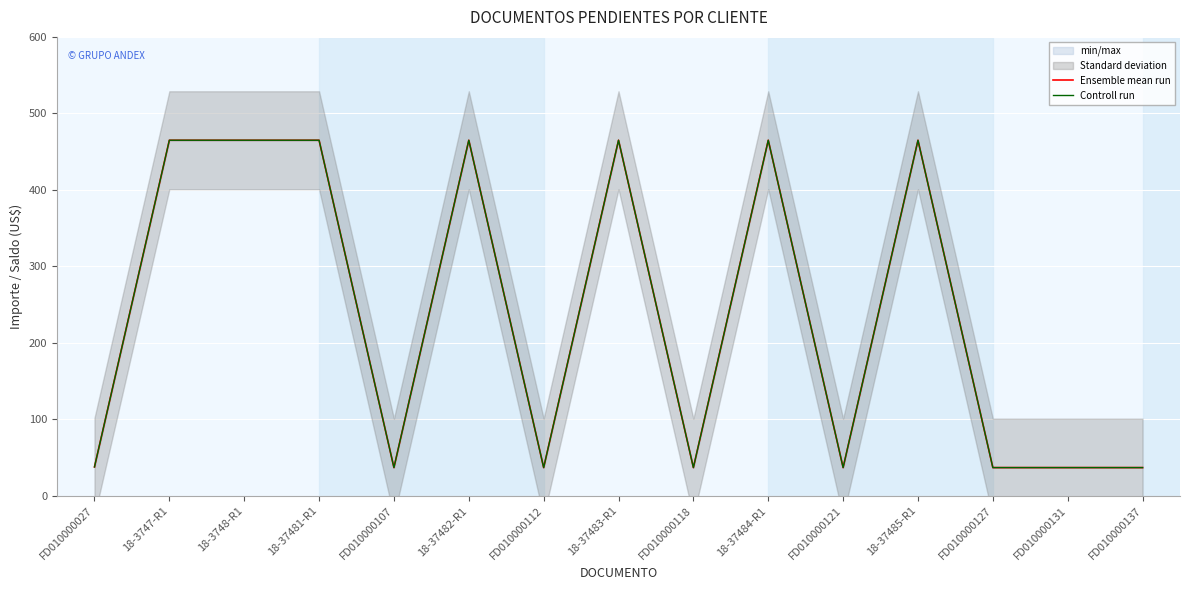

Which series has the widest spread of values?

Ensemble mean run